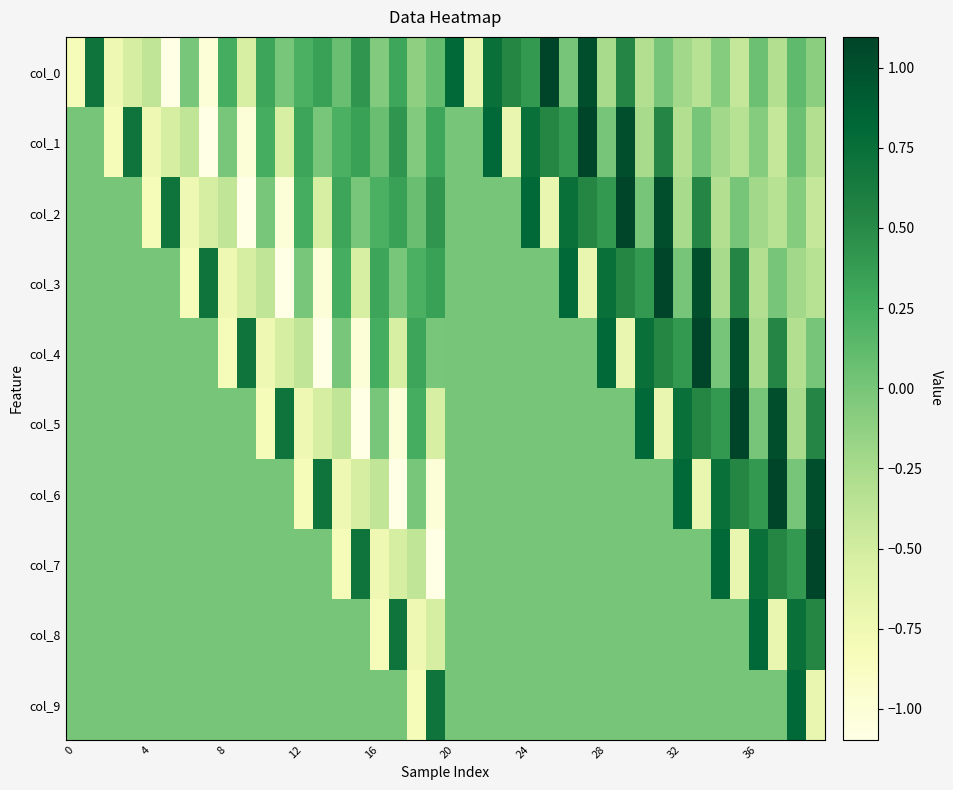

At which category is the sum across all series the highest?

31